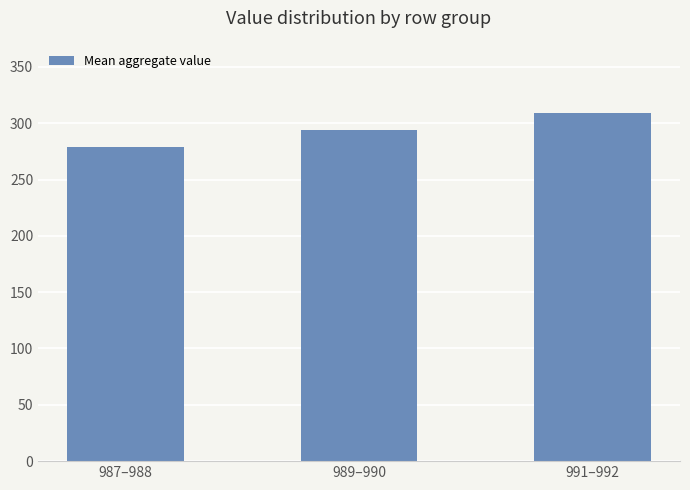

Rank the categories by value from lowest to highest.

987–988, 989–990, 991–992